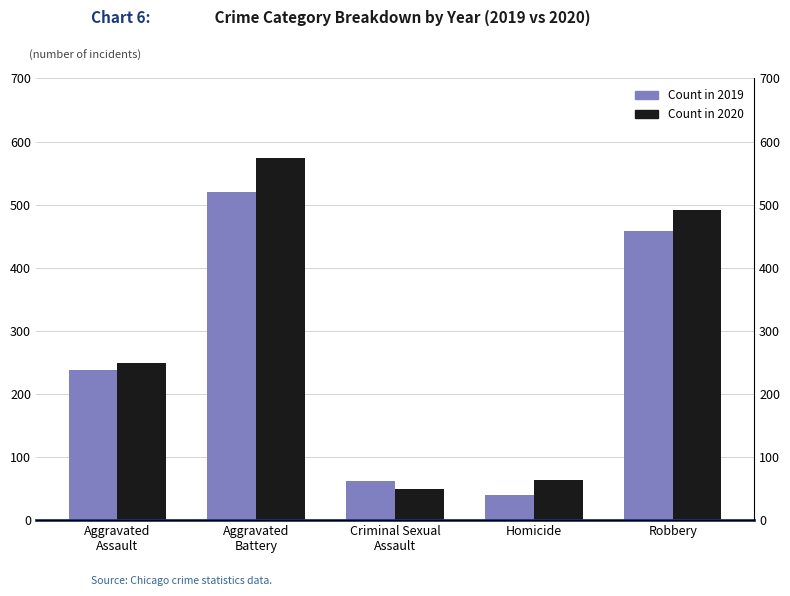

What are all the series names shown in the legend?

Count in 2019, Count in 2020